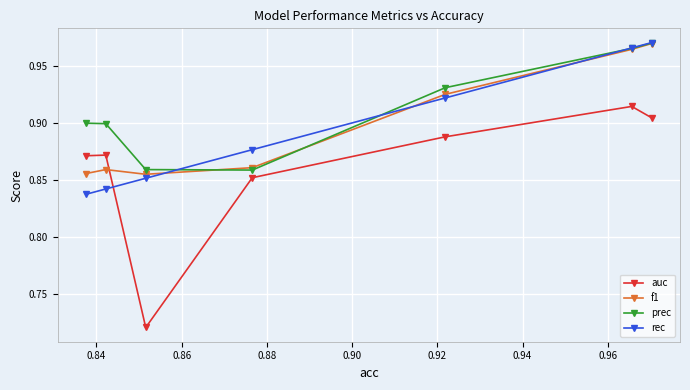

Which series has the widest spread of values?

auc